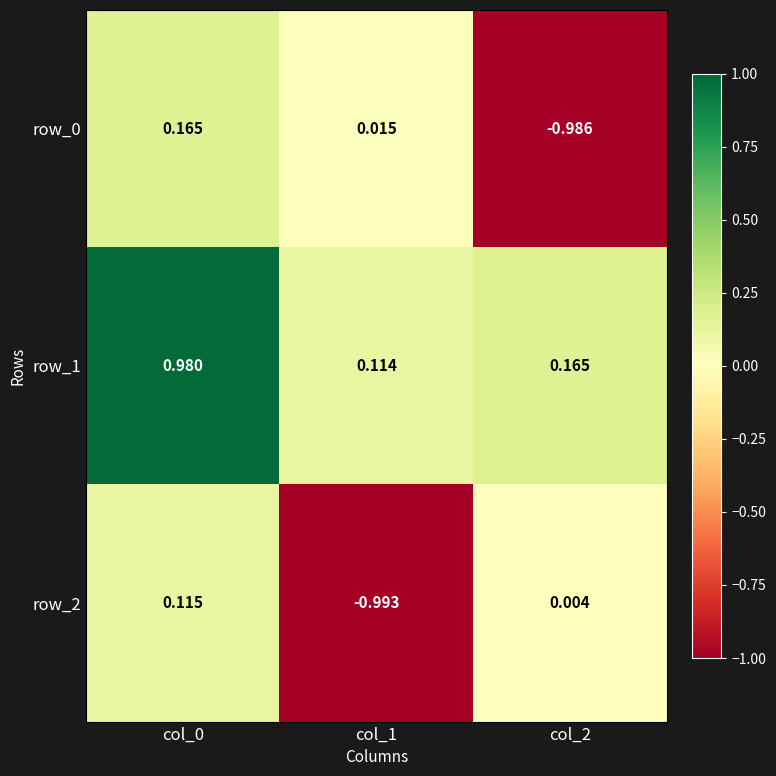

What is the sum of all row_0 values?

-0.8